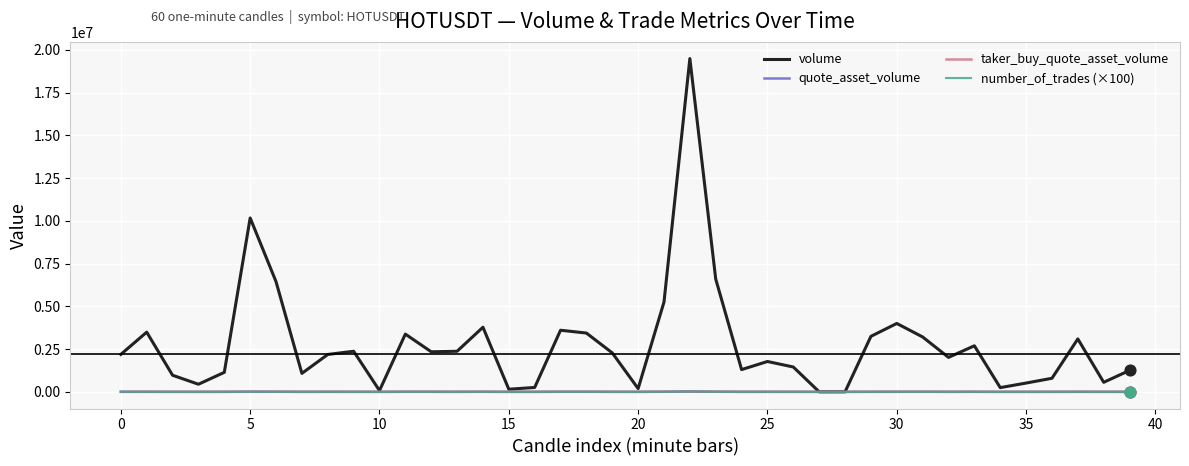

At how many categories does at least one series exceed 2835005?

14